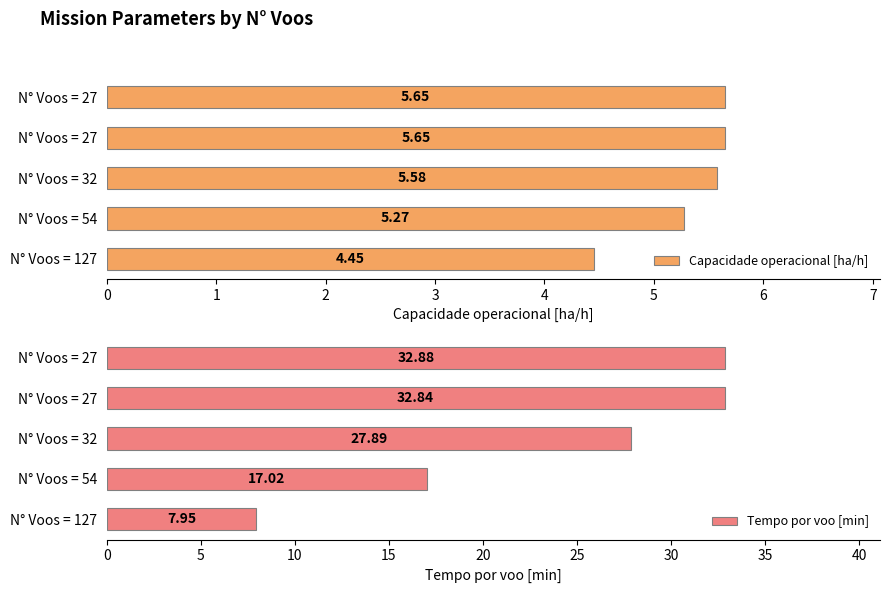

List the labels in order of Tempo por voo [min] value, largest first.

N° Voos = 27, N° Voos = 27, N° Voos = 32, N° Voos = 54, N° Voos = 127